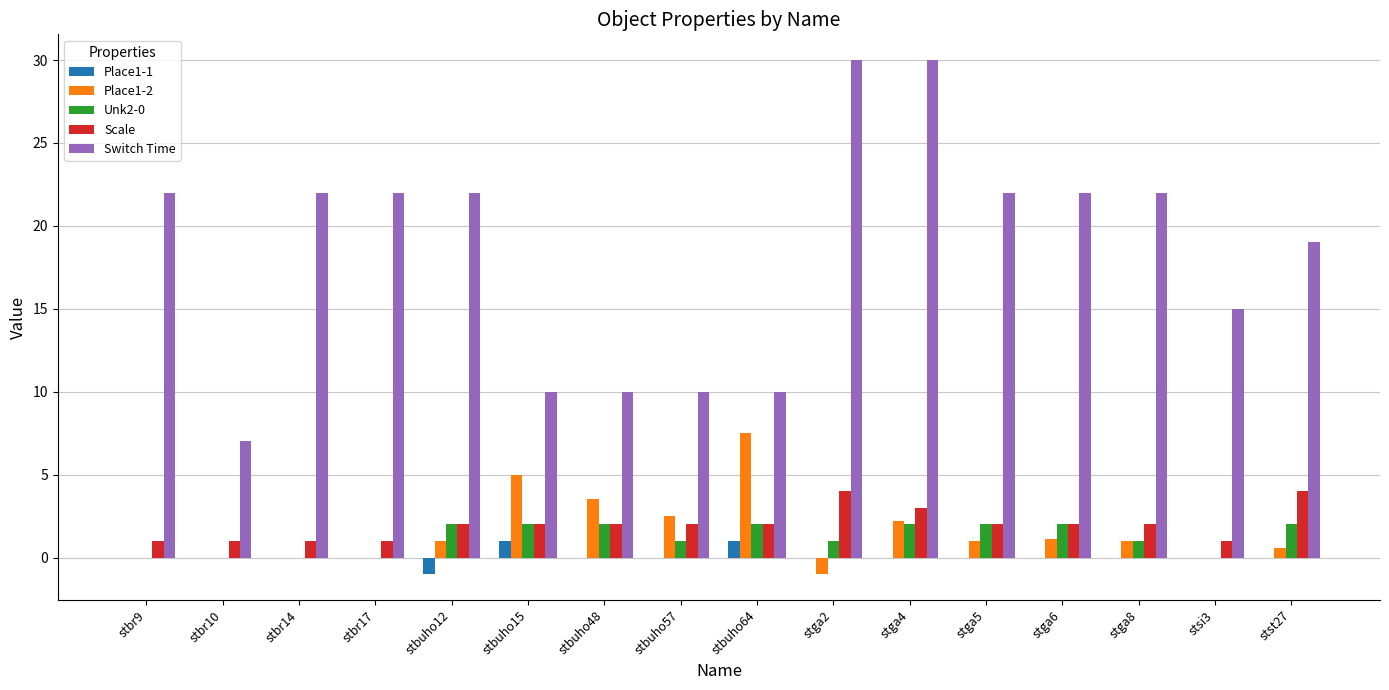

Is it true that Place1-1 equals 1.0 at stbuho64?

True